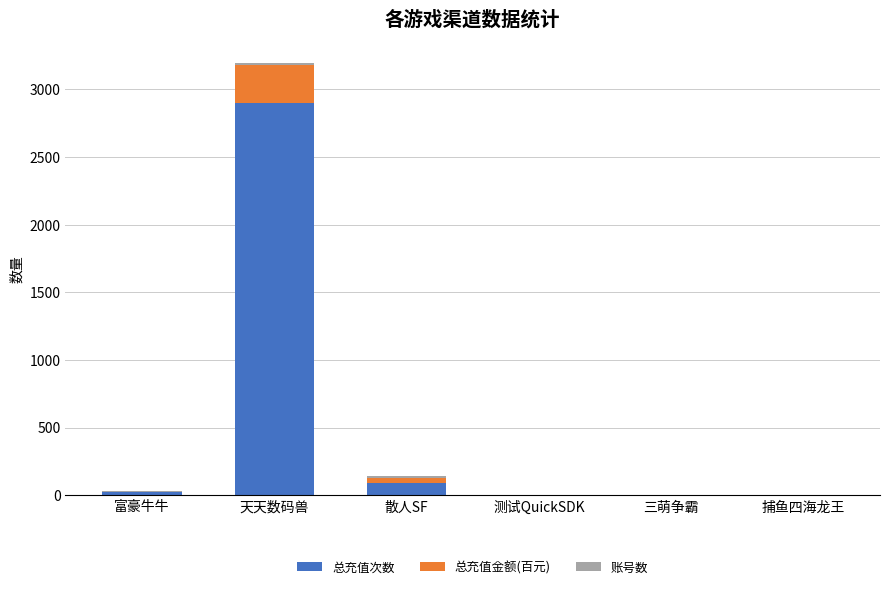

At which label does 总充值次数 reach its peak?

天天数码兽